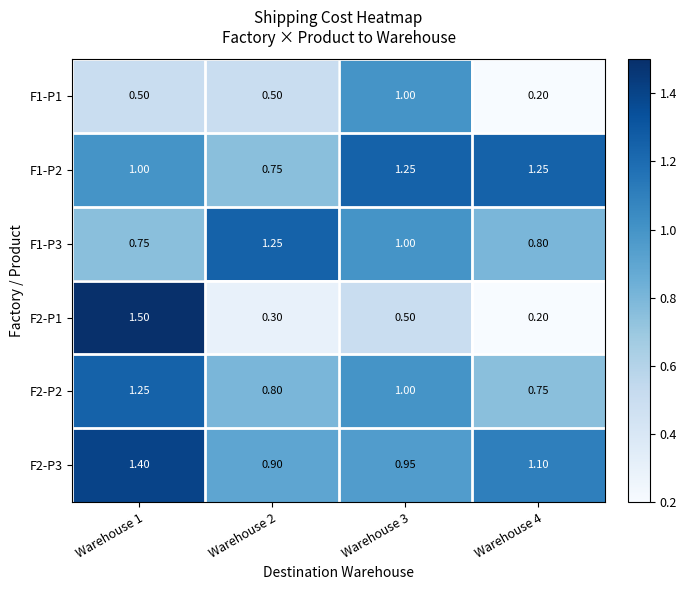

Is the value of F2-P2 at Warehouse 1 greater than the value of F1-P1 at Warehouse 2?

Yes